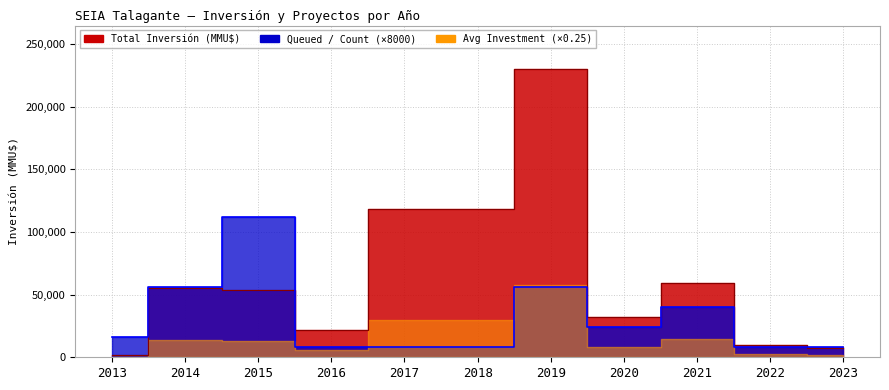

Which label corresponds to the largest value in the chart?

2019